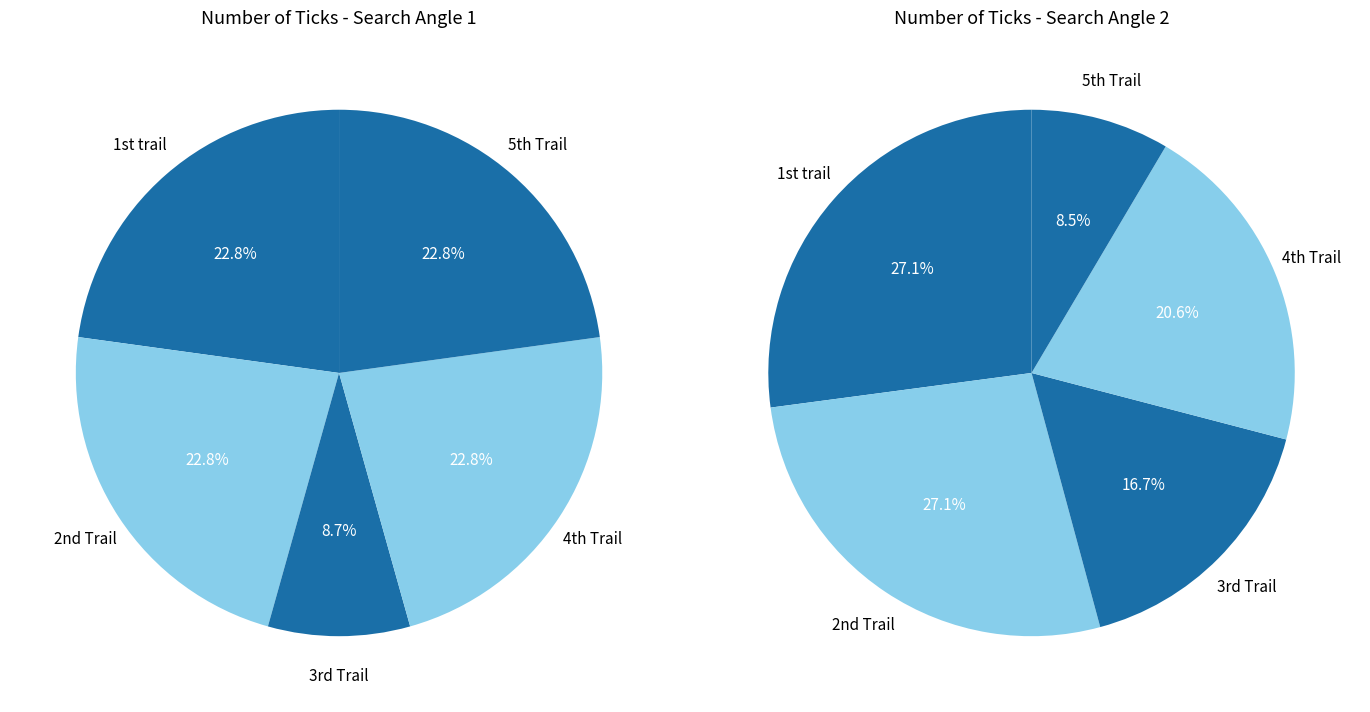

Rank the series by their maximum value, from lowest to highest.

SearchAngle 1, SearchAngle 2